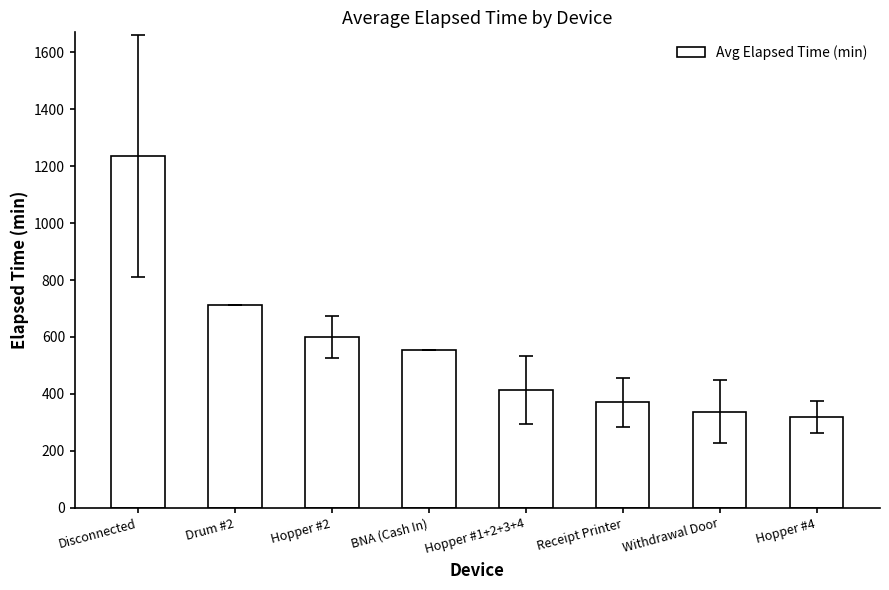

At which category does the chart reach its peak across all series?

Disconnected